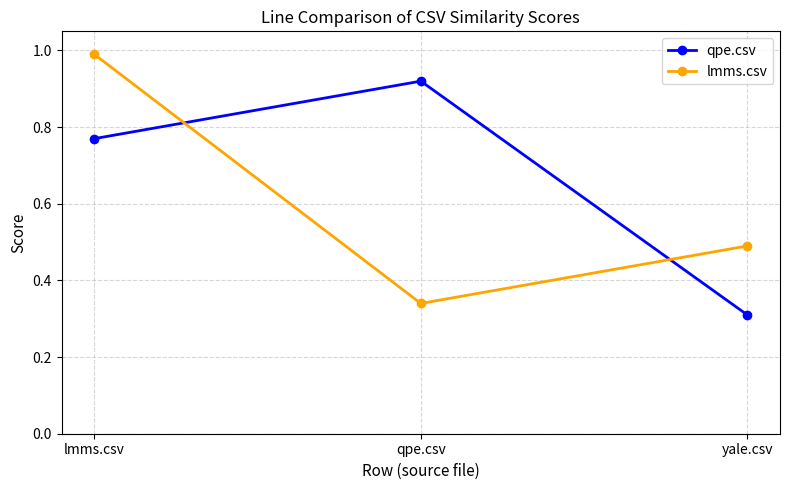

The lmms.csv series shows 0.1 at qpe.csv. True or false?

False